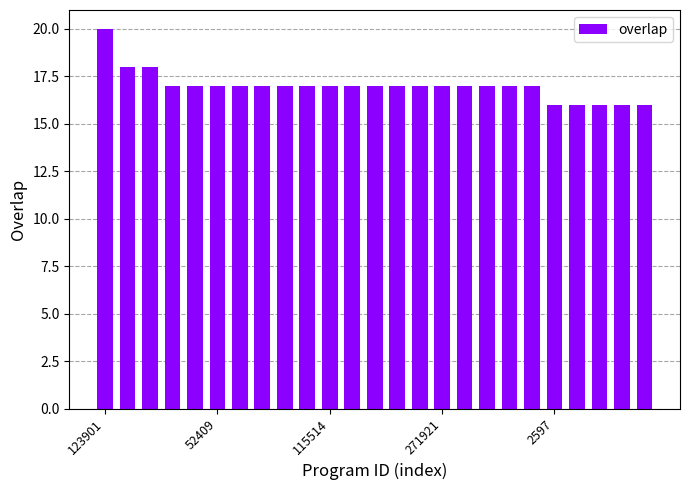

Reading right to left, what are all the values shown in this chart?

16	16	16	16	16	17	17	17	17	17	17	17	17	17	17	17	17	17	17	17	17	17	18	18	20